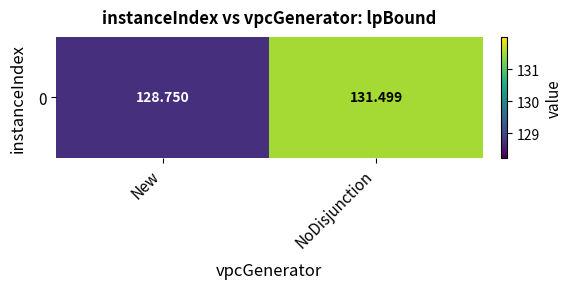

Count the values in the range 128 to 131.

1